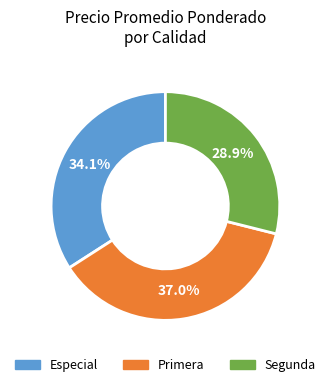

What is the ratio of the value at Especial to the value at Primera?

0.9